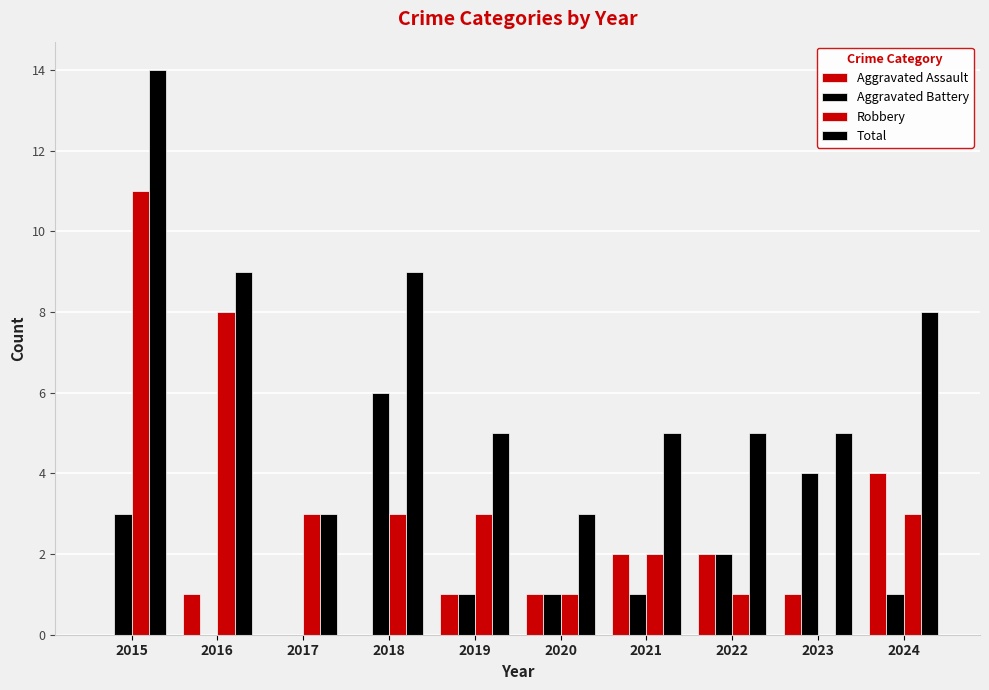

Count the number of data series in this chart.

4